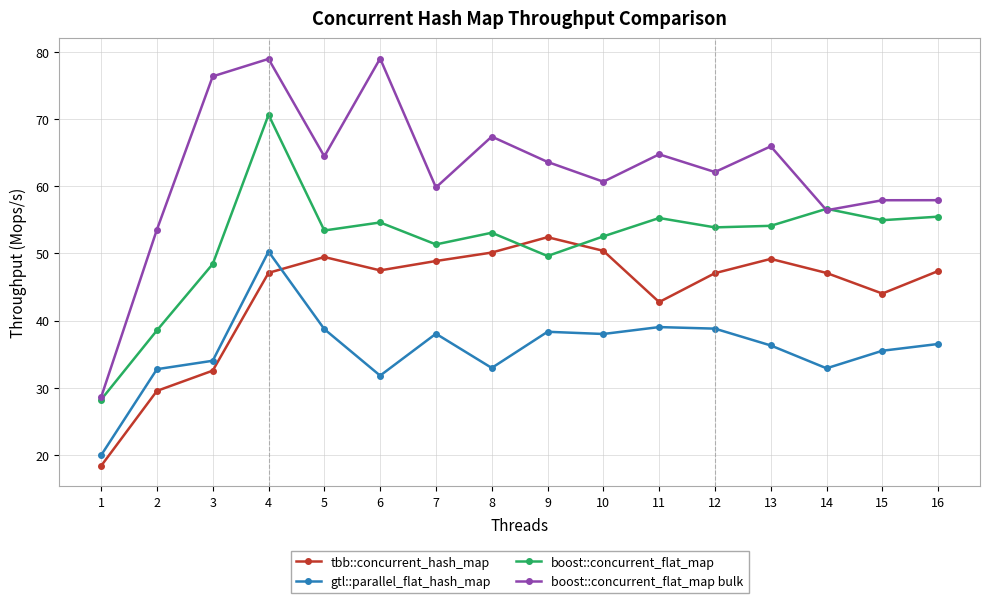

Rank the series by their maximum value, from lowest to highest.

gtl::parallel_flat_hash_map, tbb::concurrent_hash_map, boost::concurrent_flat_map, boost::concurrent_flat_map bulk